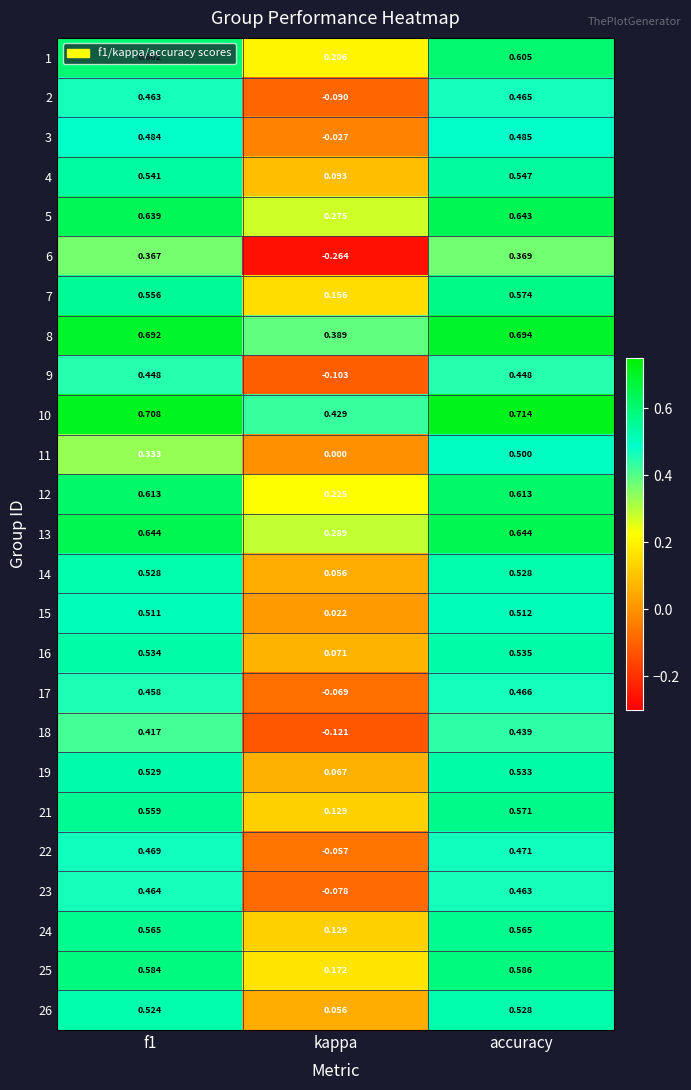

At which category does the chart reach its peak across all series?

accuracy